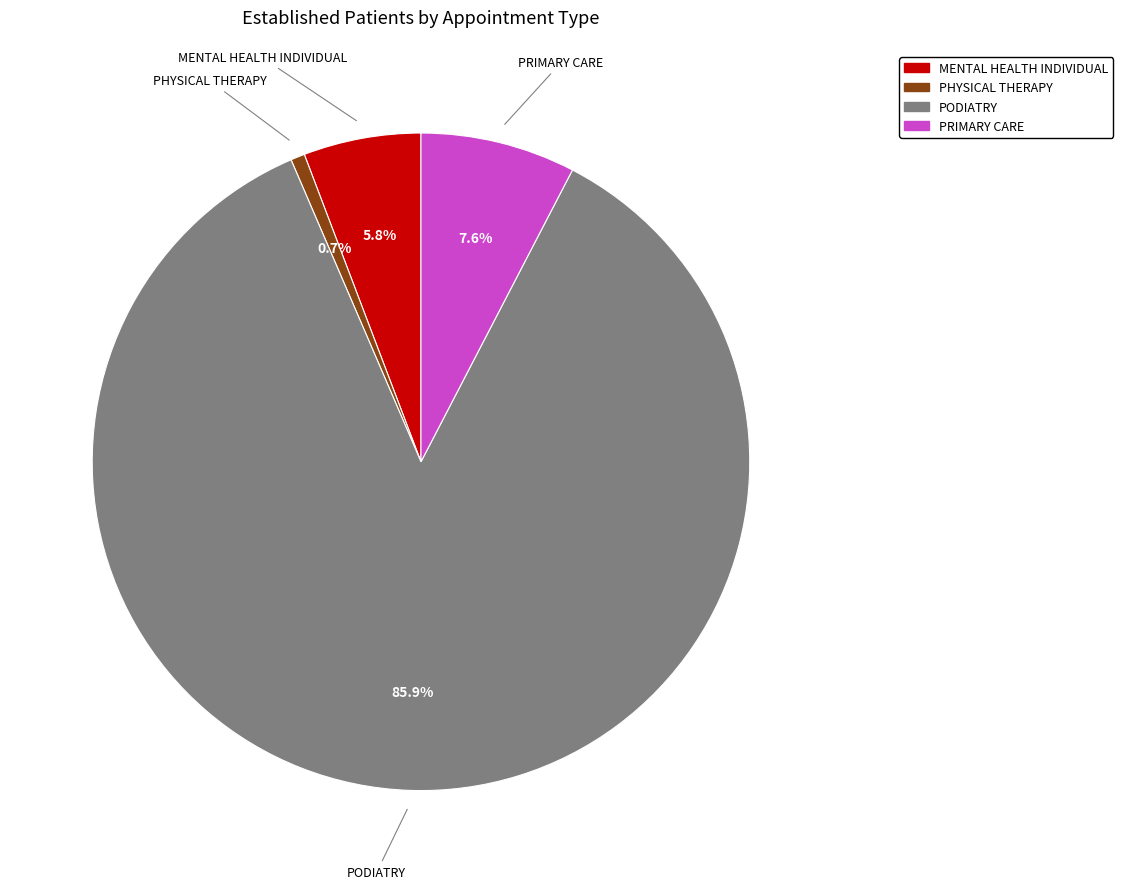

Does PHYSICAL THERAPY account for over 50% of the chart?

No